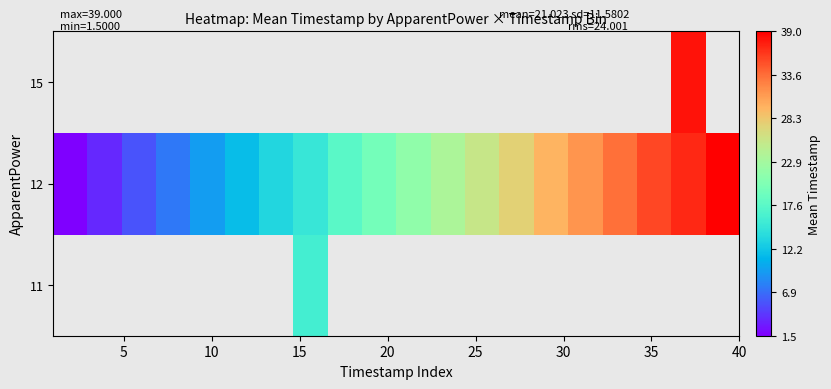

Rank the series by their average value, from lowest to highest.

11, 12, 15